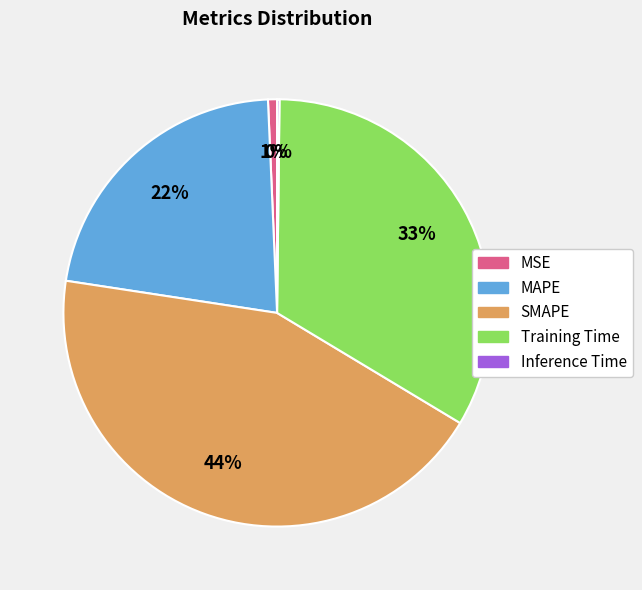

What is the largest slice in the pie chart?

SMAPE